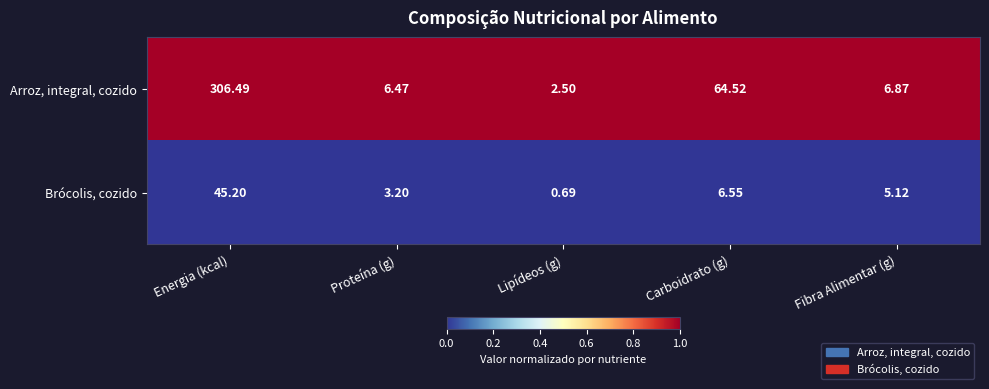

At which category is the sum across all series the highest?

Energia (kcal)